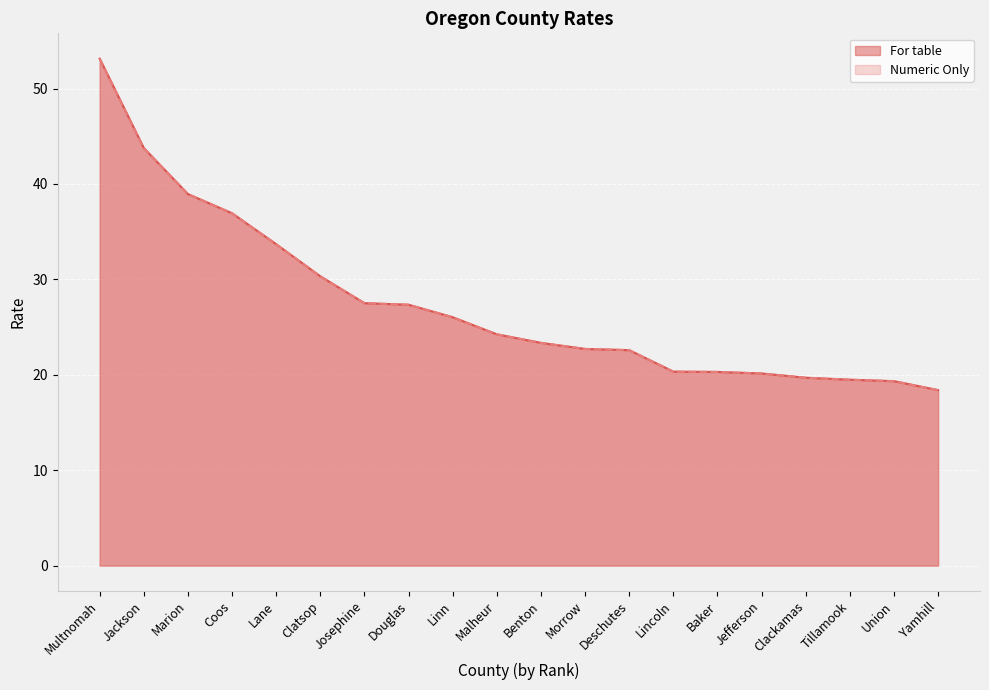

How many values in the For table series exceed 24?

10